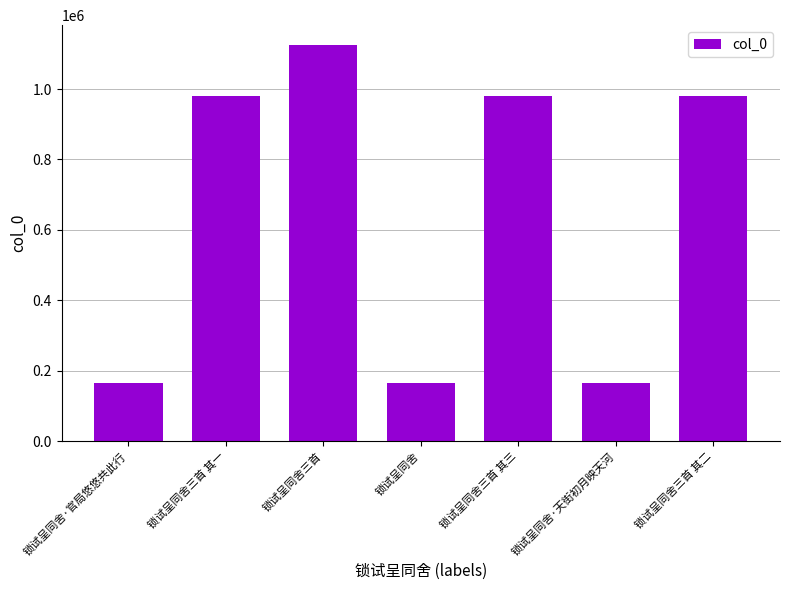

What is the value of the 1st bar from the left?

165933